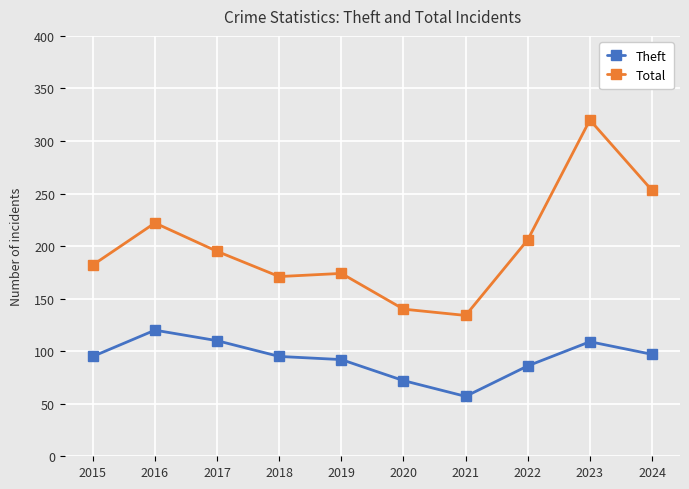

Is the value of Theft at 2022 greater than the value of Total at 2024?

No